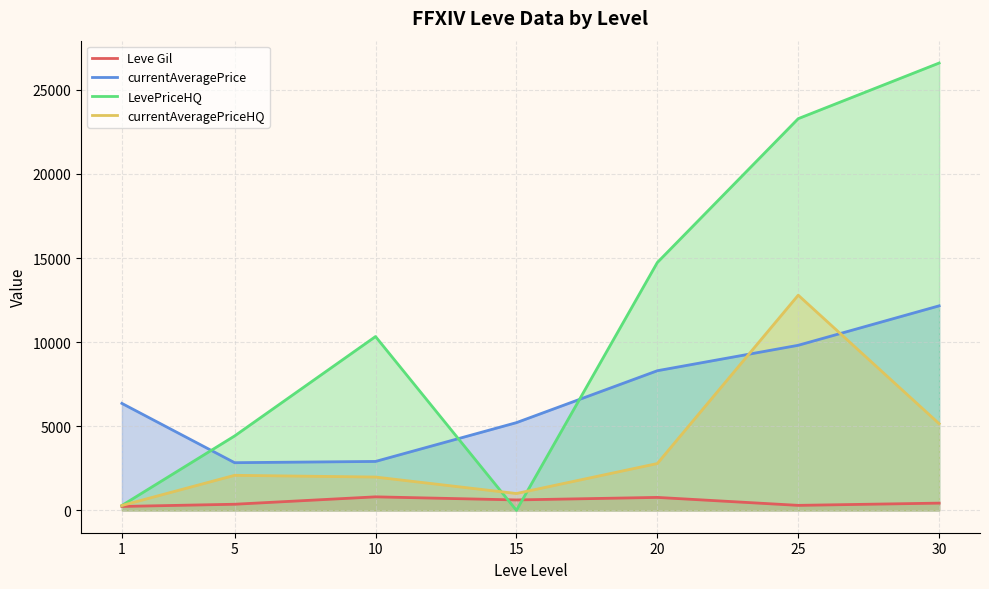

Reading left to right, extract all data points from this chart.

Leve Gil: 232.5	363.3	803.3	620.0	770.0	296.7	430.0
currentAveragePrice: 6359.5	2834.3	2908.5	5215.3	8302.7	9814.8	12161.2
LevePriceHQ: 289.2	4423.8	10334.7	0.0	14736.5	23290.7	26597.8
currentAveragePriceHQ: 289.2	2083.5	1980.8	1001.2	2784.0	12794.2	5153.2